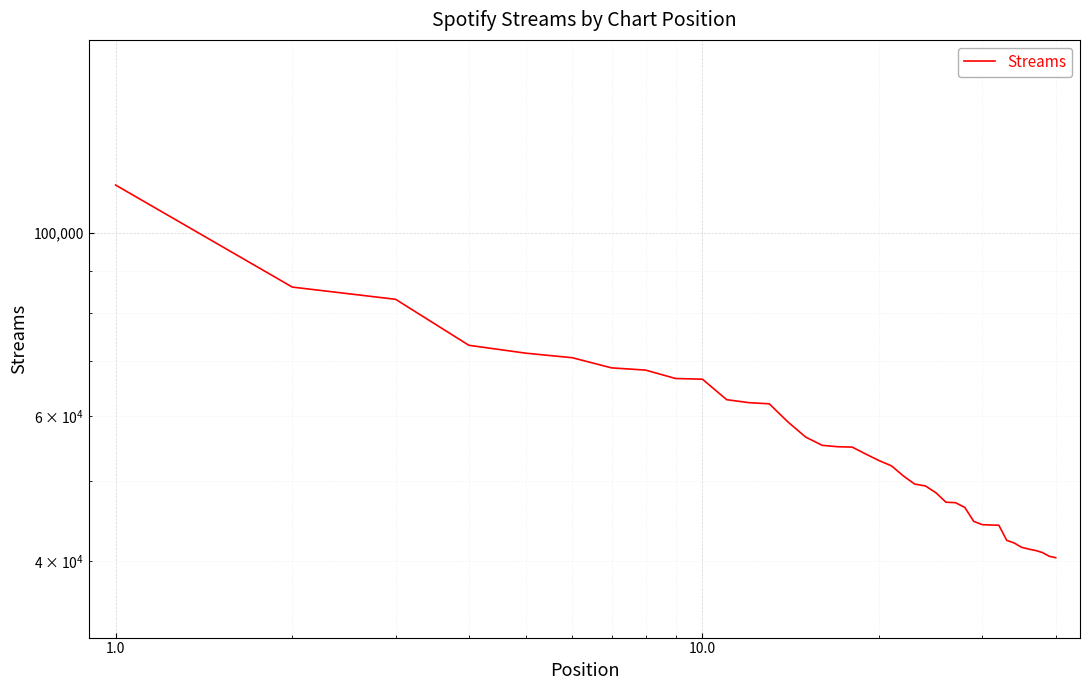

True or false: there are more than 1 points higher than both neighbors.

False